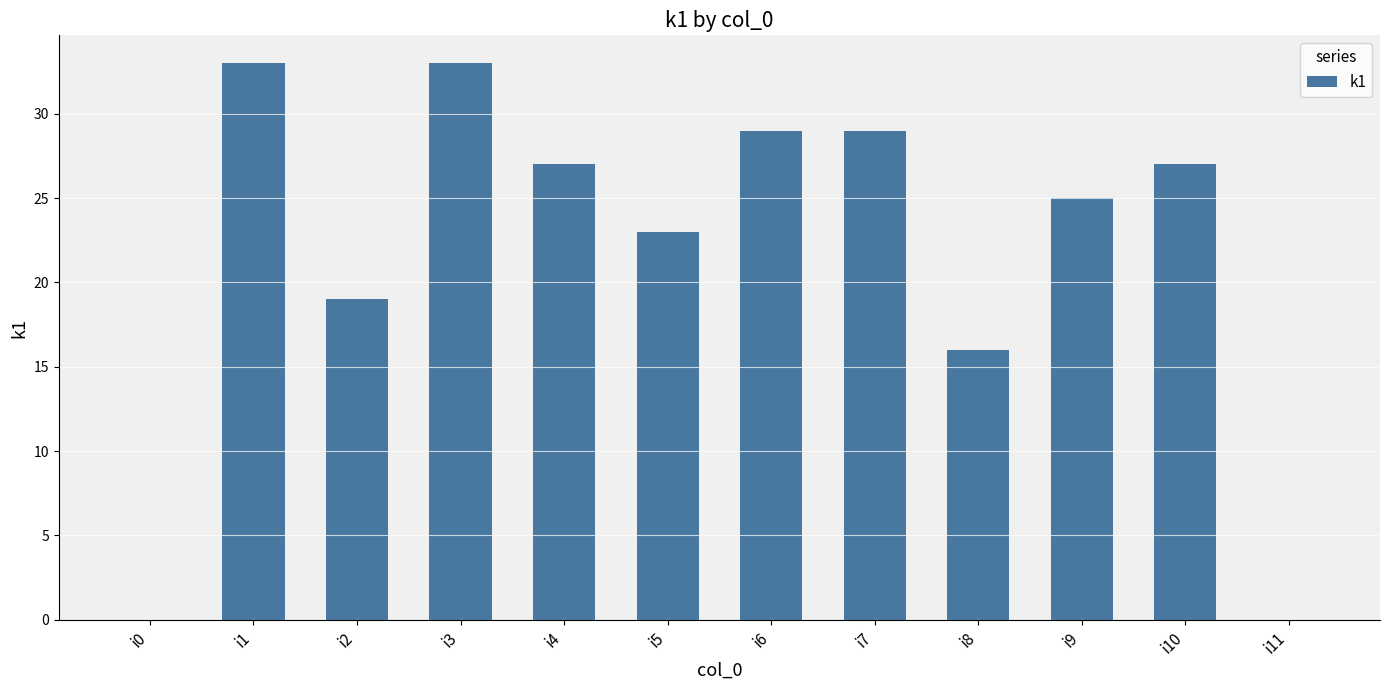

The chart shows a value of 33 at i3. True or false?

True